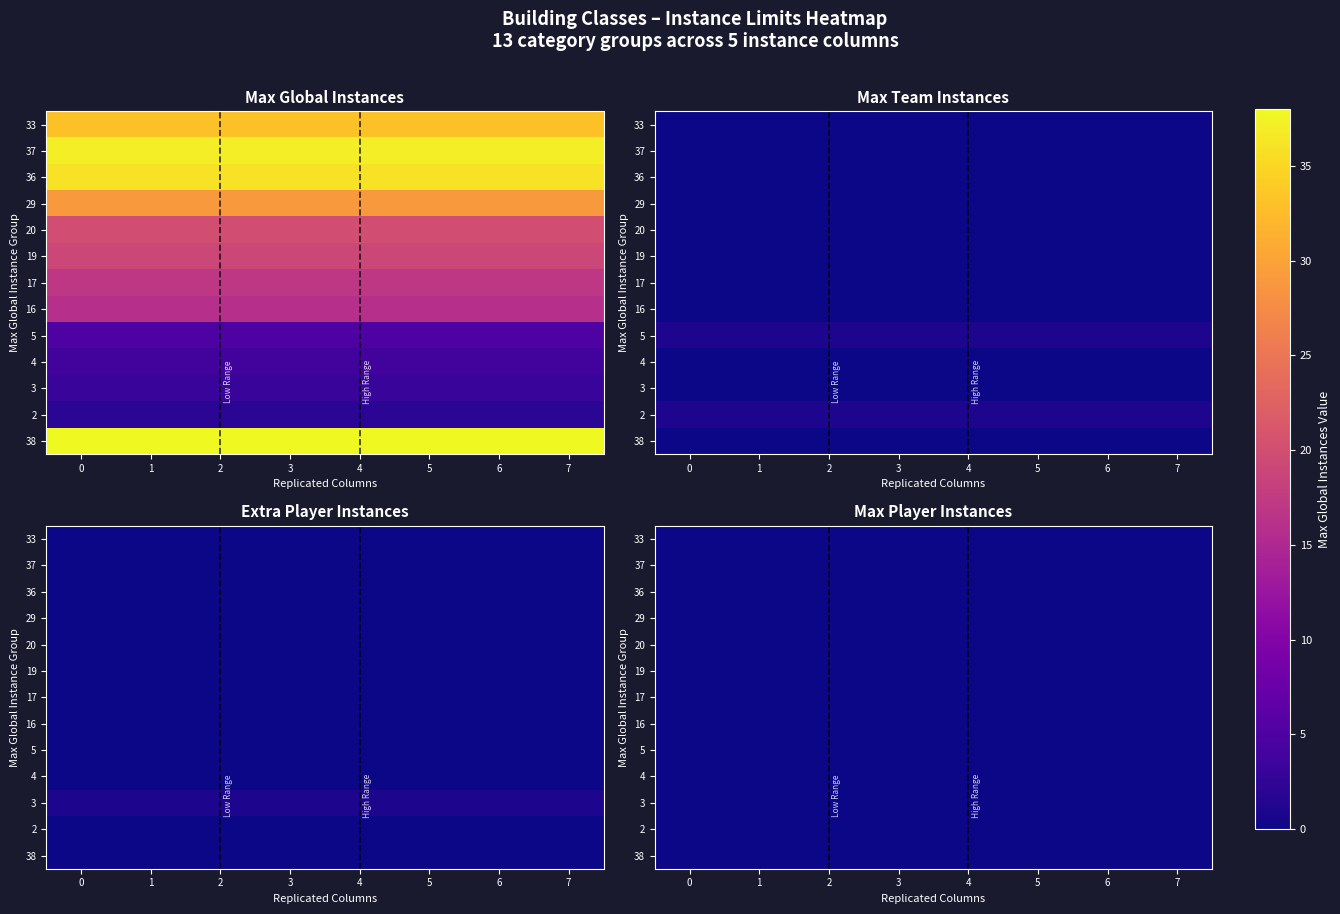

The 5 series shows 3 at 2. True or false?

False